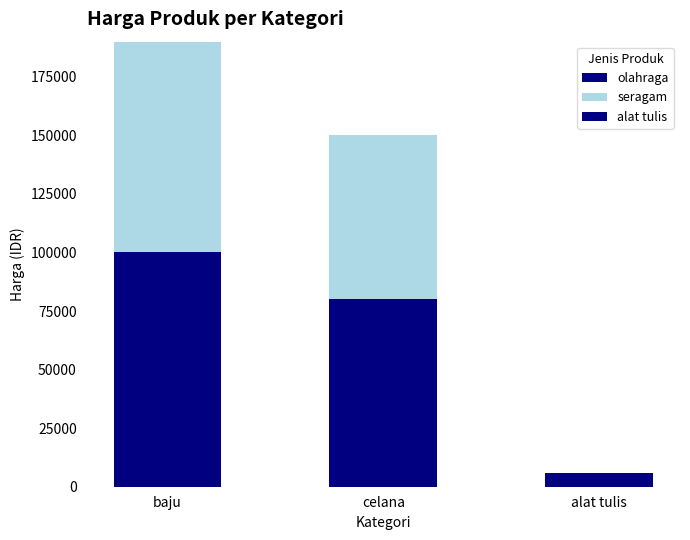

At which label is seragam closest to 45000?

celana